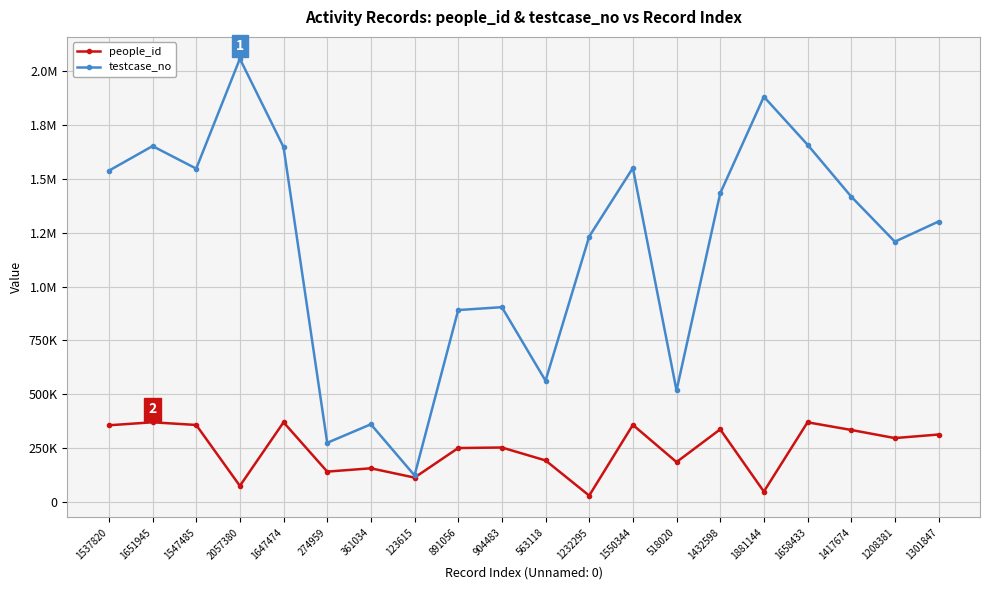

List the labels in order of testcase_no value, smallest first.

123615, 274959, 361034, 518020, 563118, 891056, 904483, 1208381, 1232295, 1301847, 1417674, 1432598, 1537820, 1547485, 1550344, 1647474, 1651945, 1658433, 1881144, 2057380